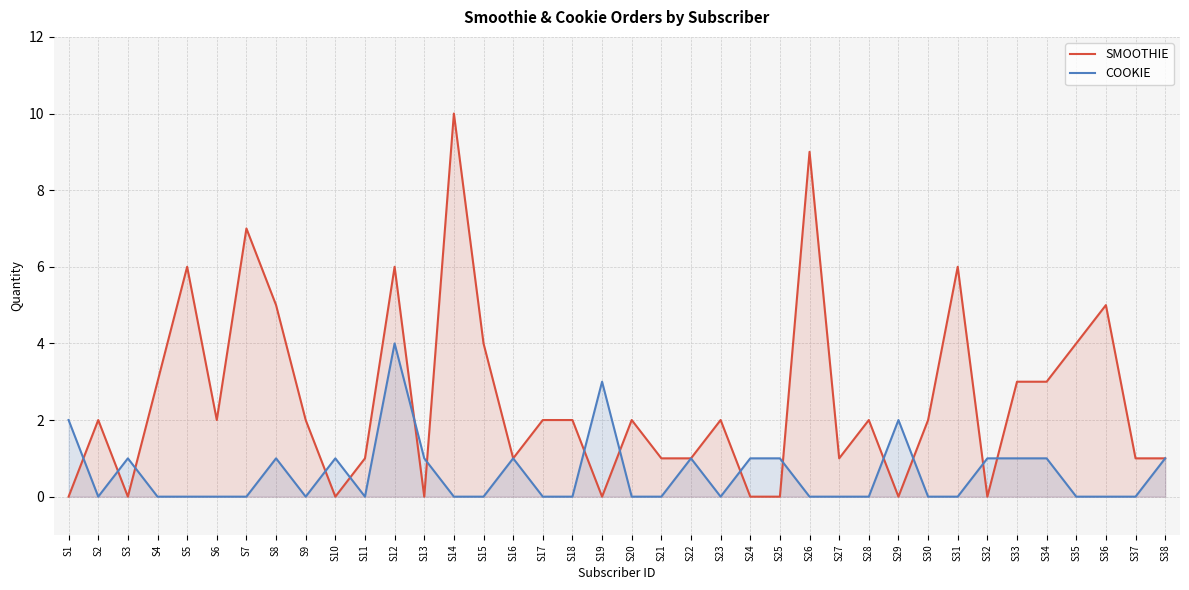

True or false: COOKIE has a value of 0 at S10.

False